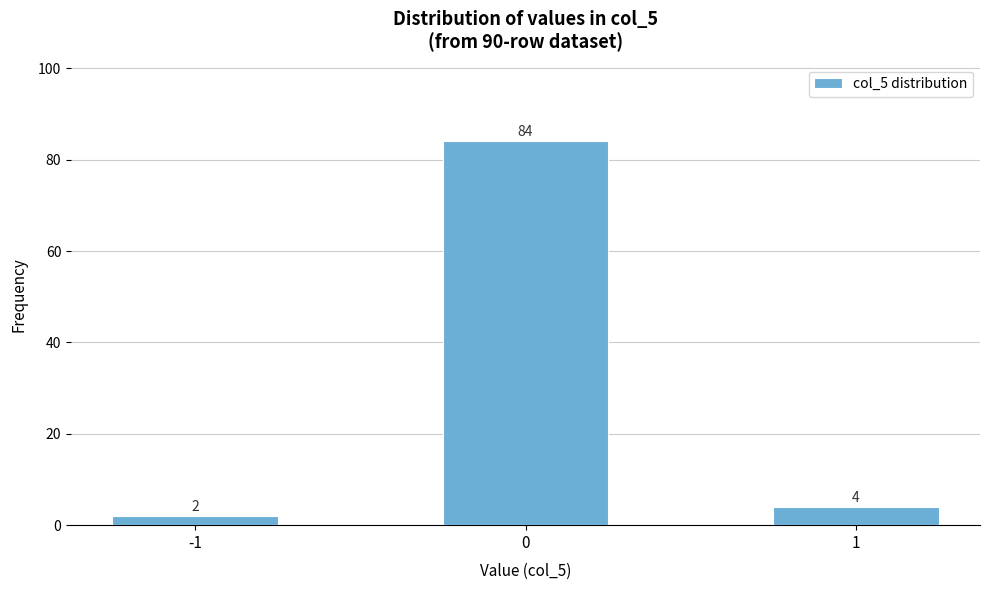

Reading right to left, what are all the values shown in this chart?

1=4	0=84	-1=2